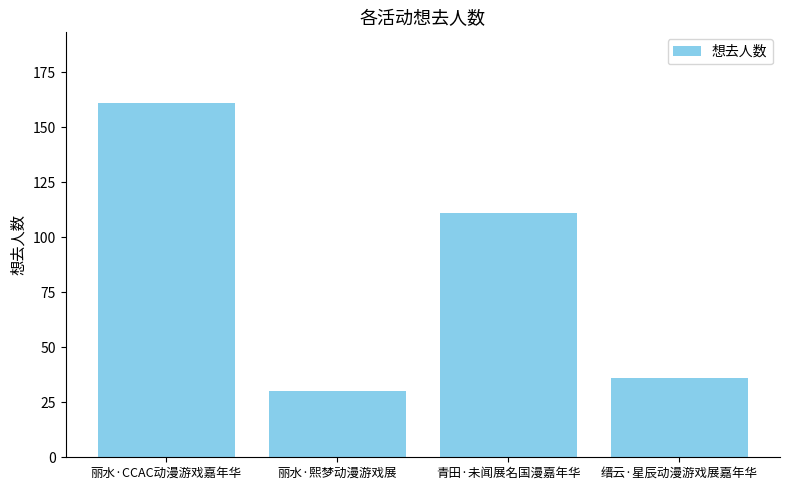

What is the label of the 4th bar from the left?

缙云·星辰动漫游戏展嘉年华